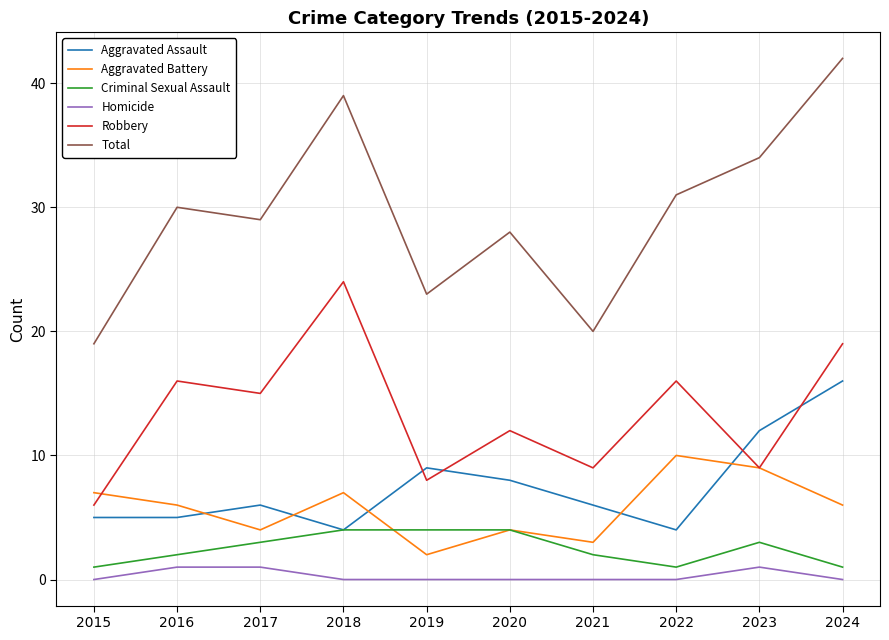

At how many categories does at least one series exceed 37?

2